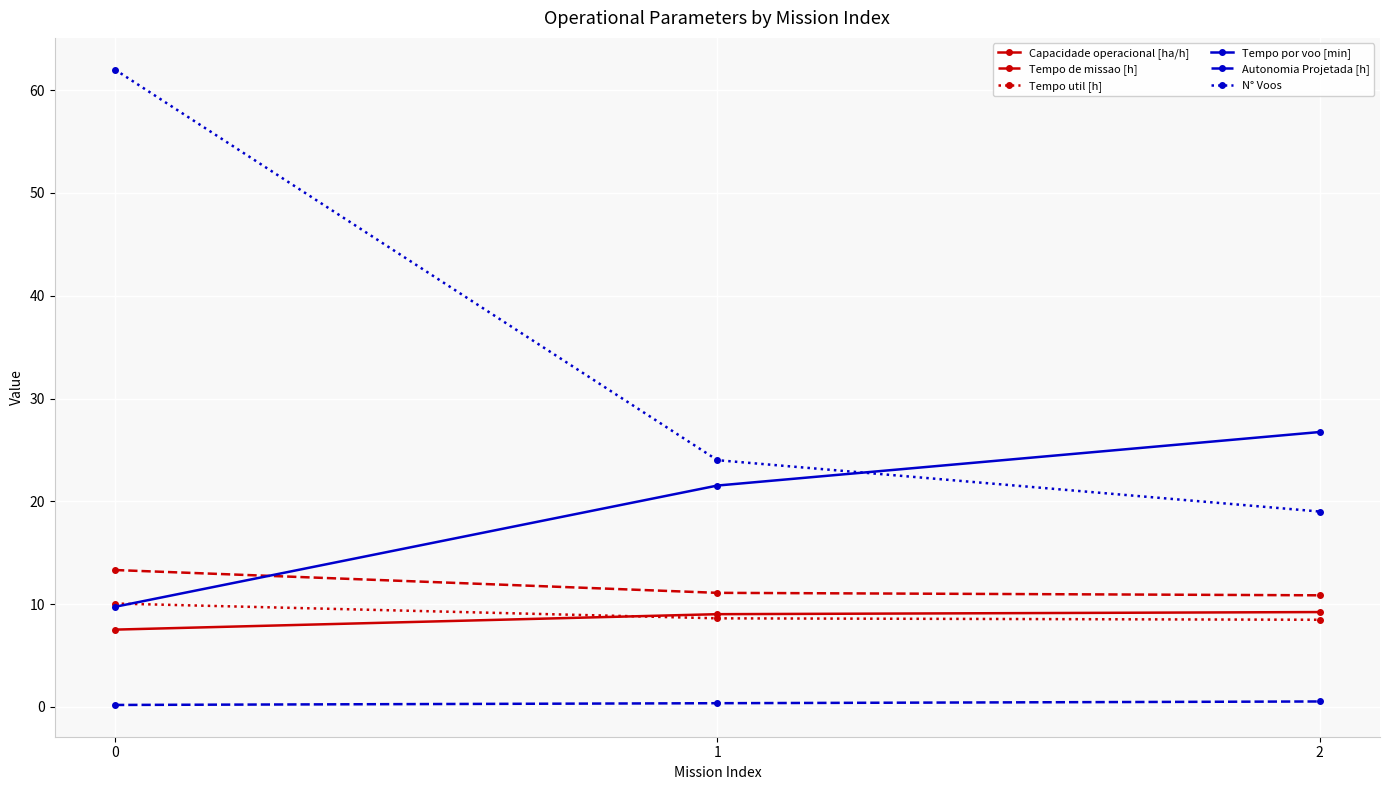

Which series has the largest total across all categories?

N° Voos